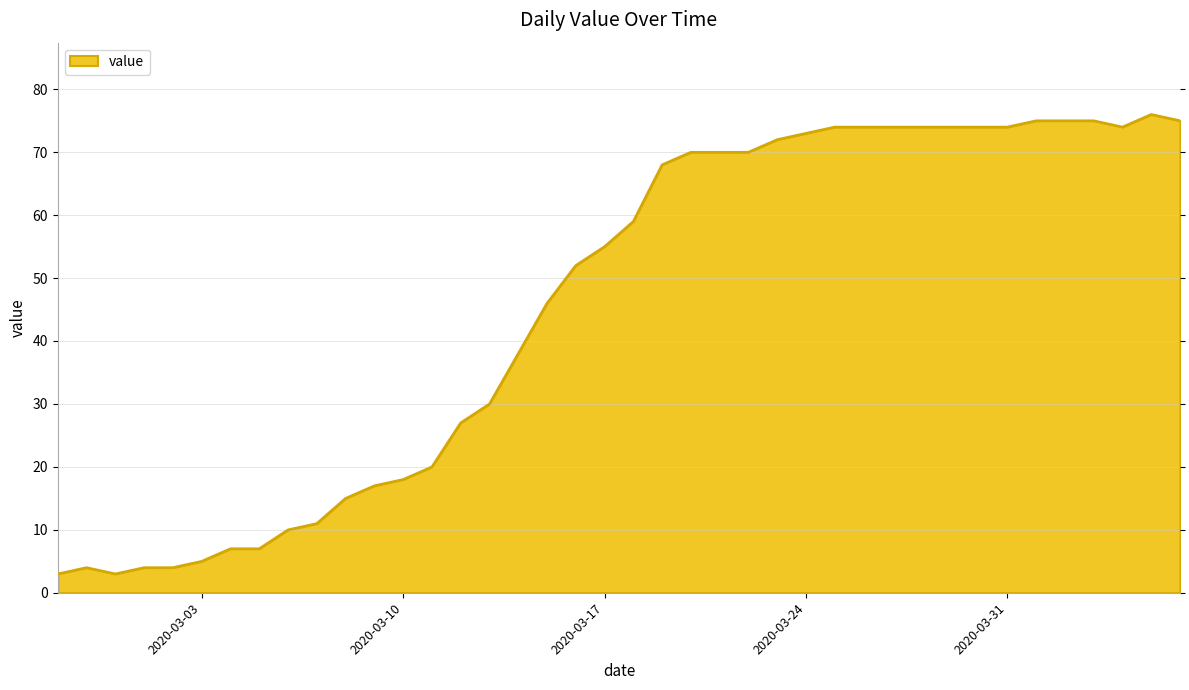

What is the difference between the maximum and minimum values?

73